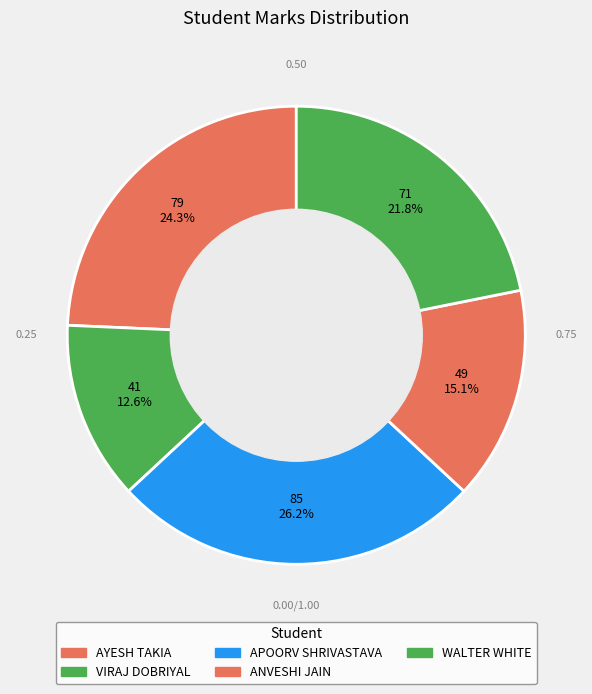

Does any single category account for the majority?

No